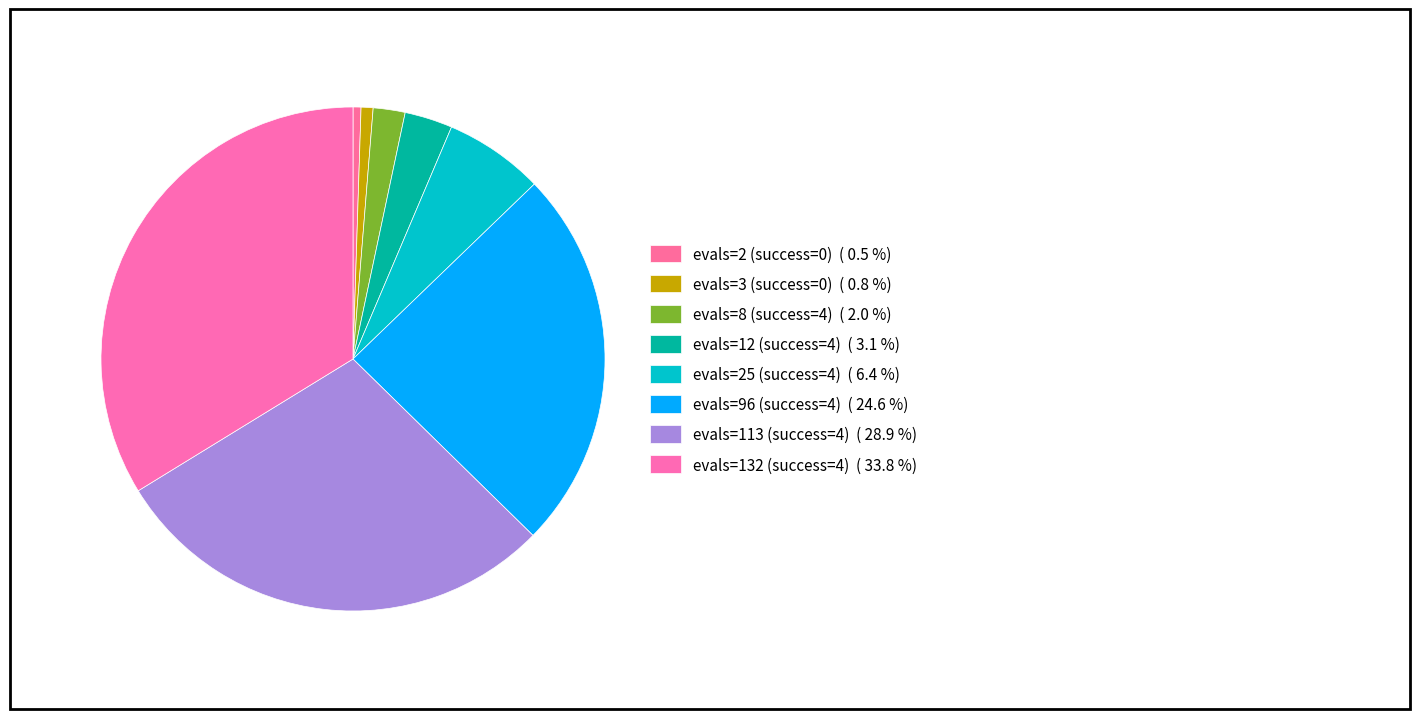

What is the largest slice in the pie chart?

evals=132 (success=4)